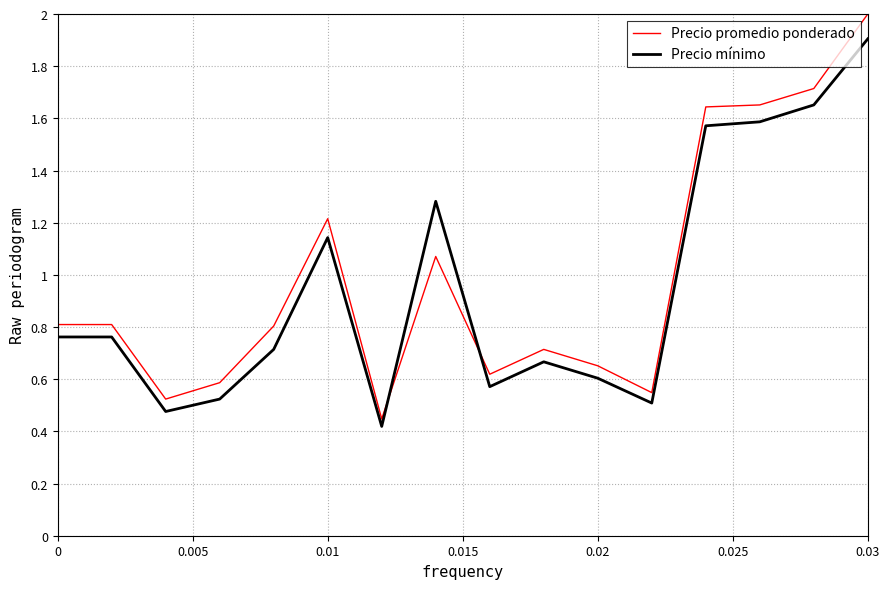

What is the maximum value for Precio promedio ponderado?

2.0